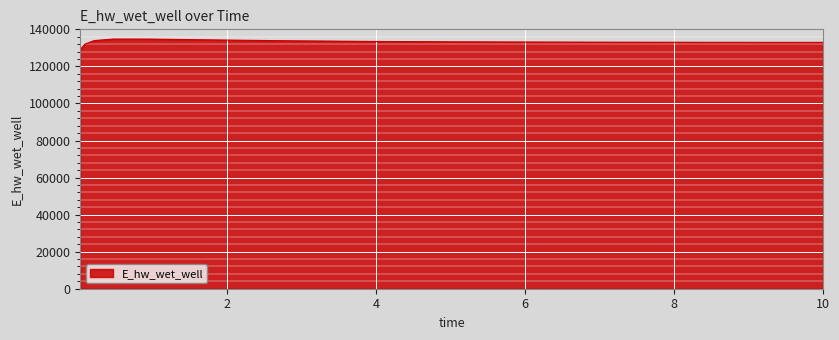

What is the average value?

133162.6